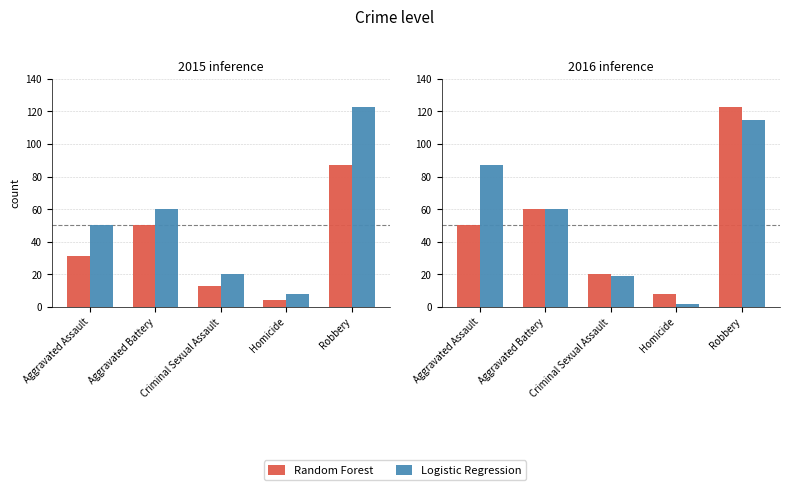

How many values in the Logistic Regression series exceed 60?

2